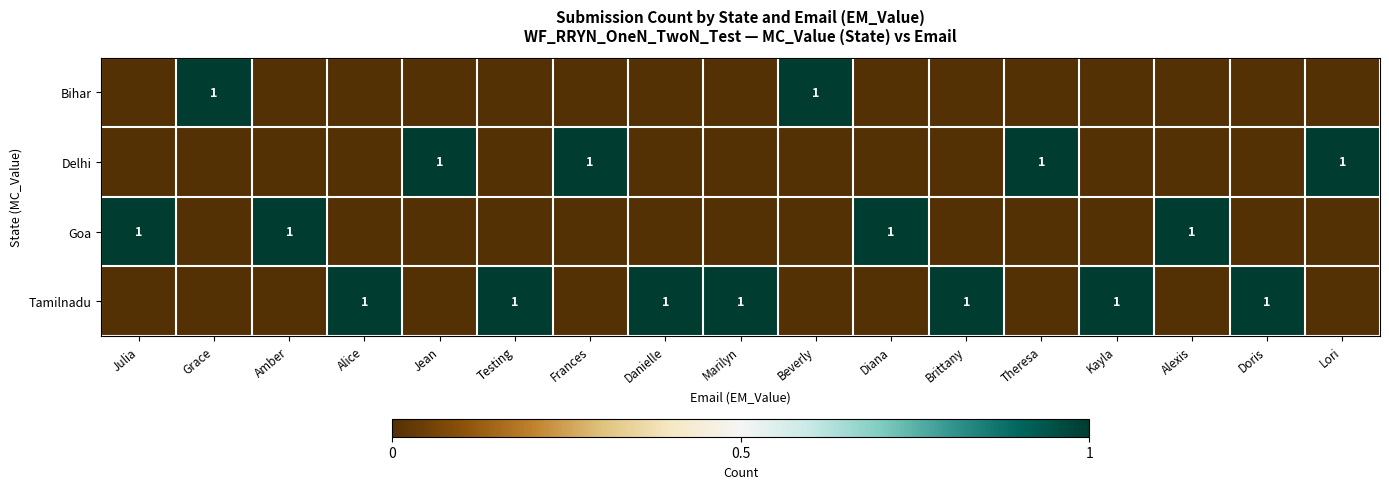

Is it true that Tamilnadu equals 0 at Alice?

False